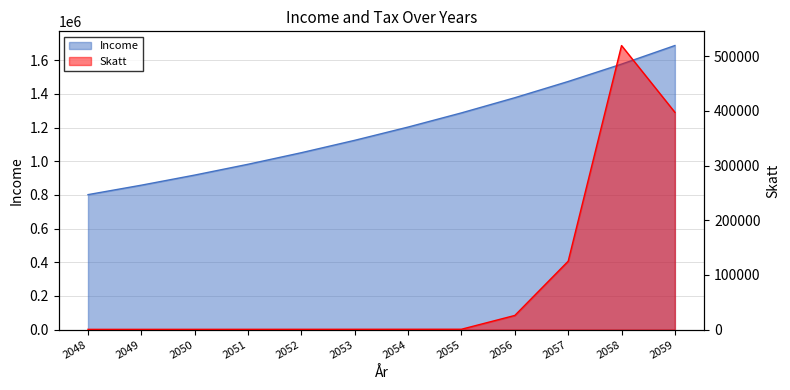

What is the difference between the Skatt values at 2049 and 2048?

28